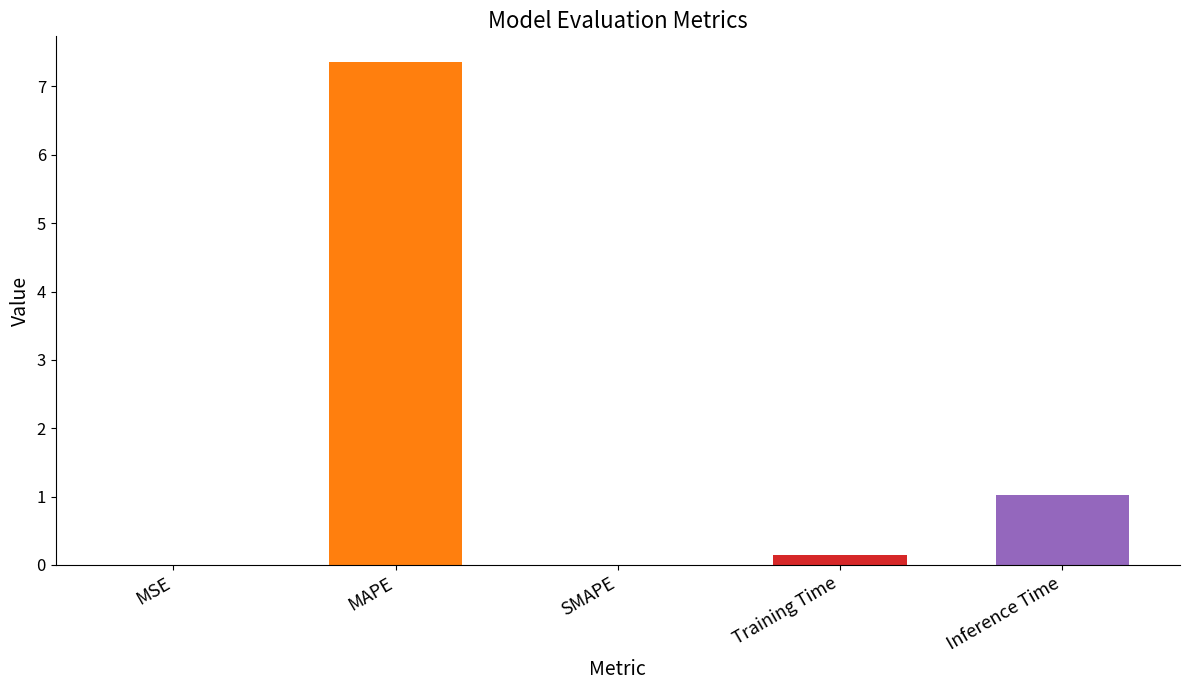

What value does the data have at Inference Time?

1.0